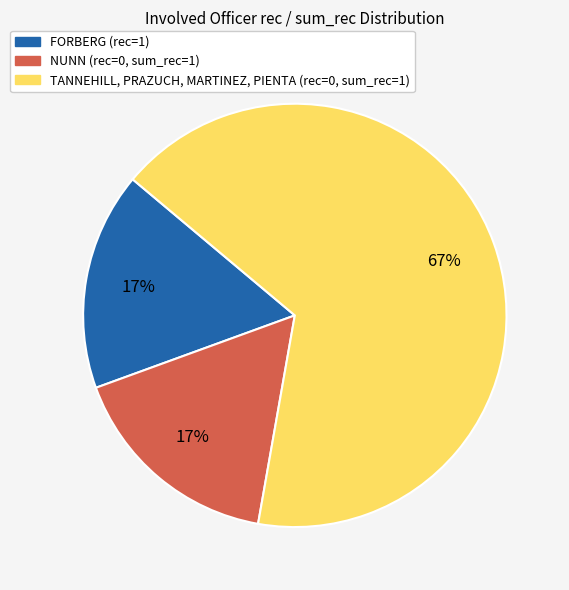

To the nearest percent, what is the difference between the largest and smallest slice percentages?

50%